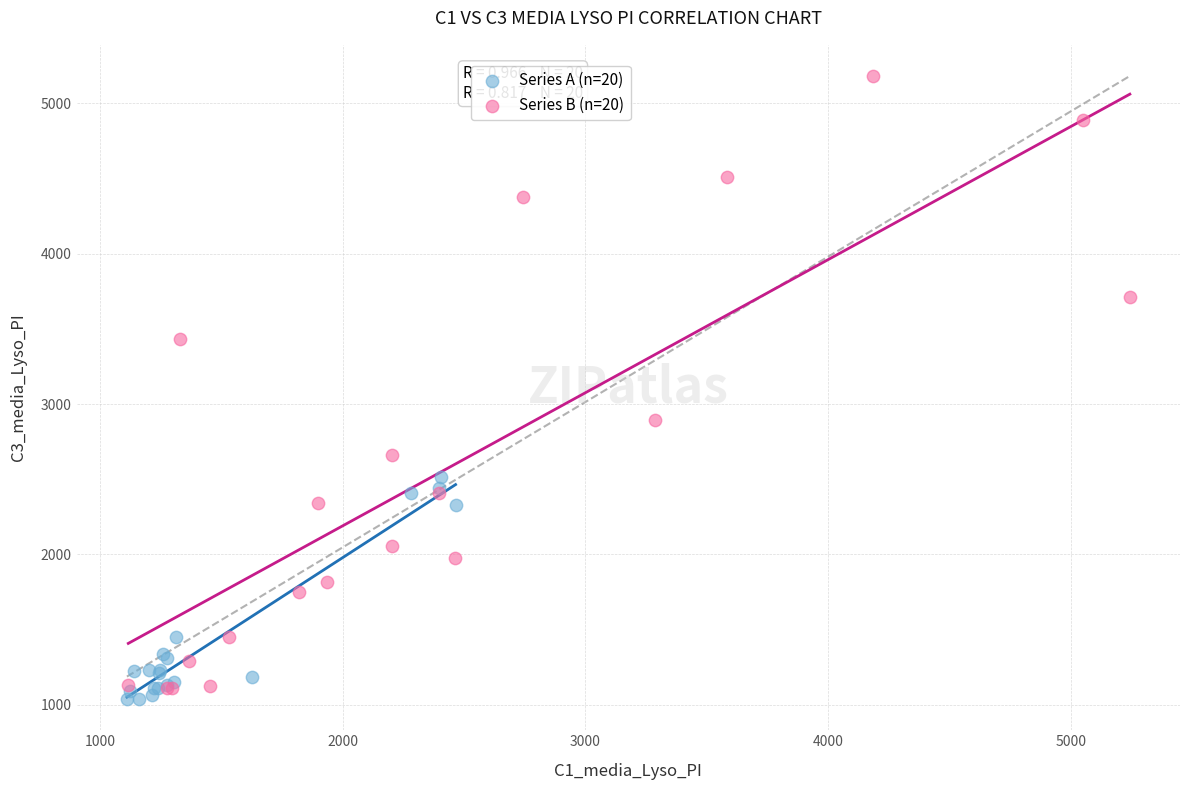

Which series has the largest Y range (max minus min)?

Series B (n=20)